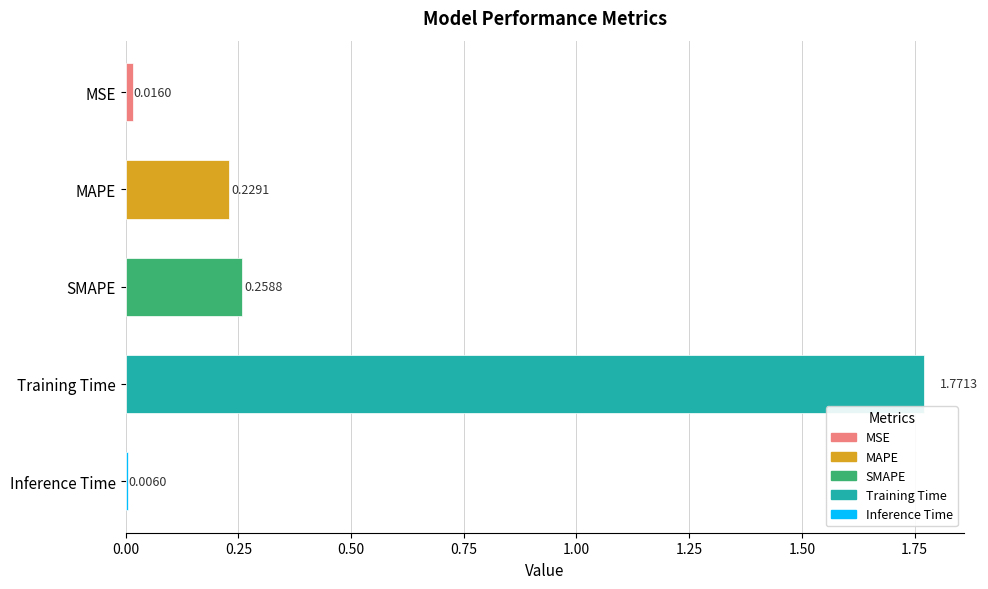

What is the label of the 4th bar from the top?

Training Time